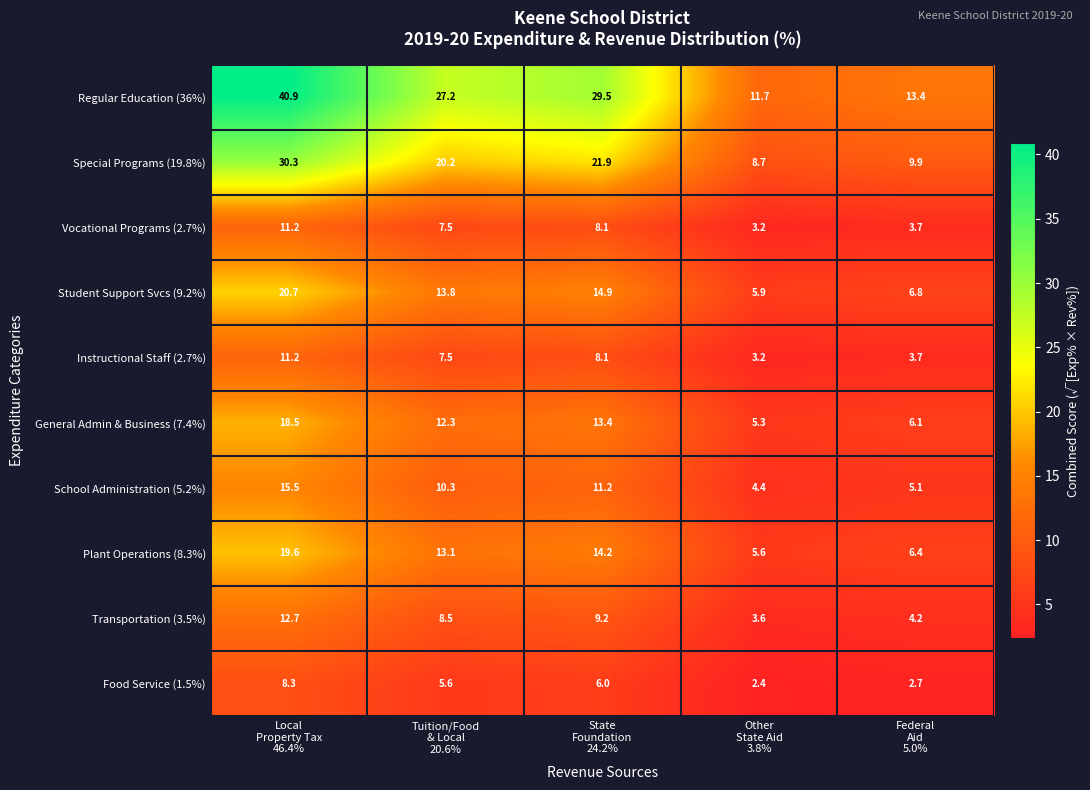

At which category does the chart reach its minimum across all series?

Other
State Aid
3.8%